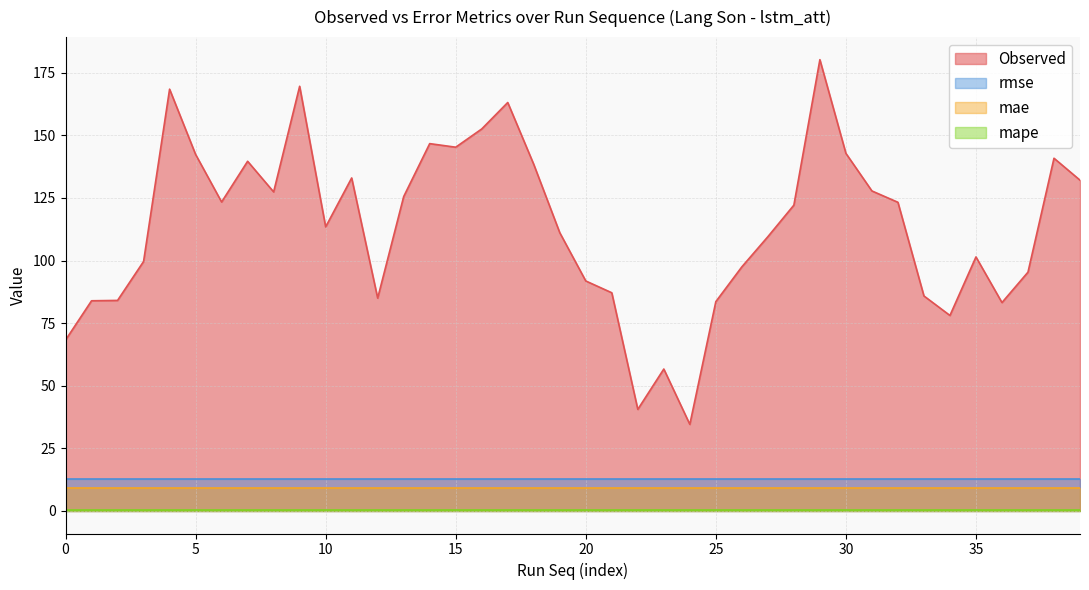

True or false: mae and mape cross at least once.

False